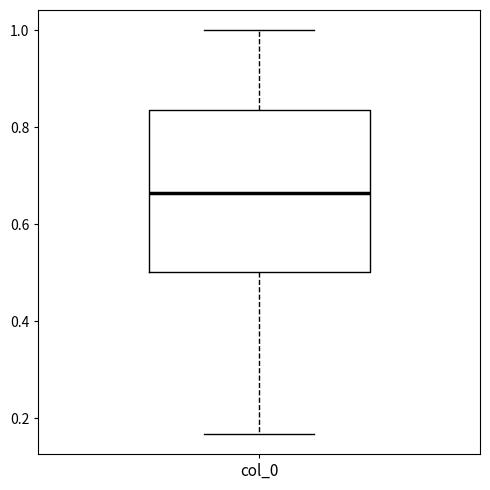

Where is the upper edge of the box for col_0 on the y-axis? The values are not printed on the chart, so give them approximately, as read against the axis.

0.84